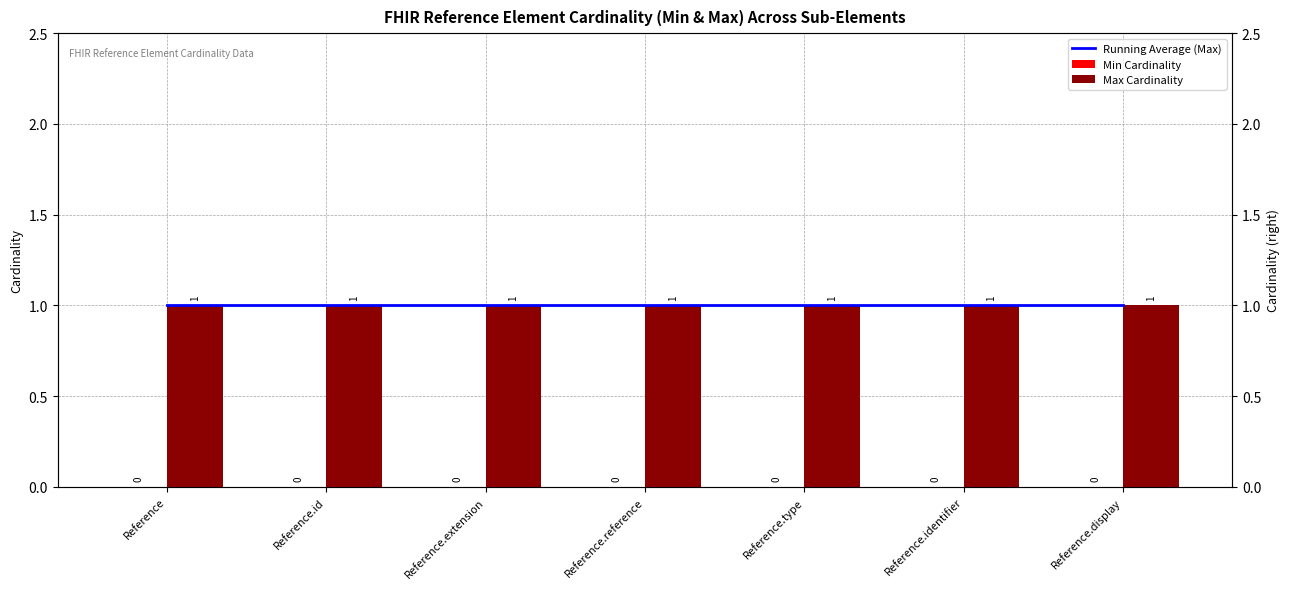

At how many categories does at least one series exceed 0?

7